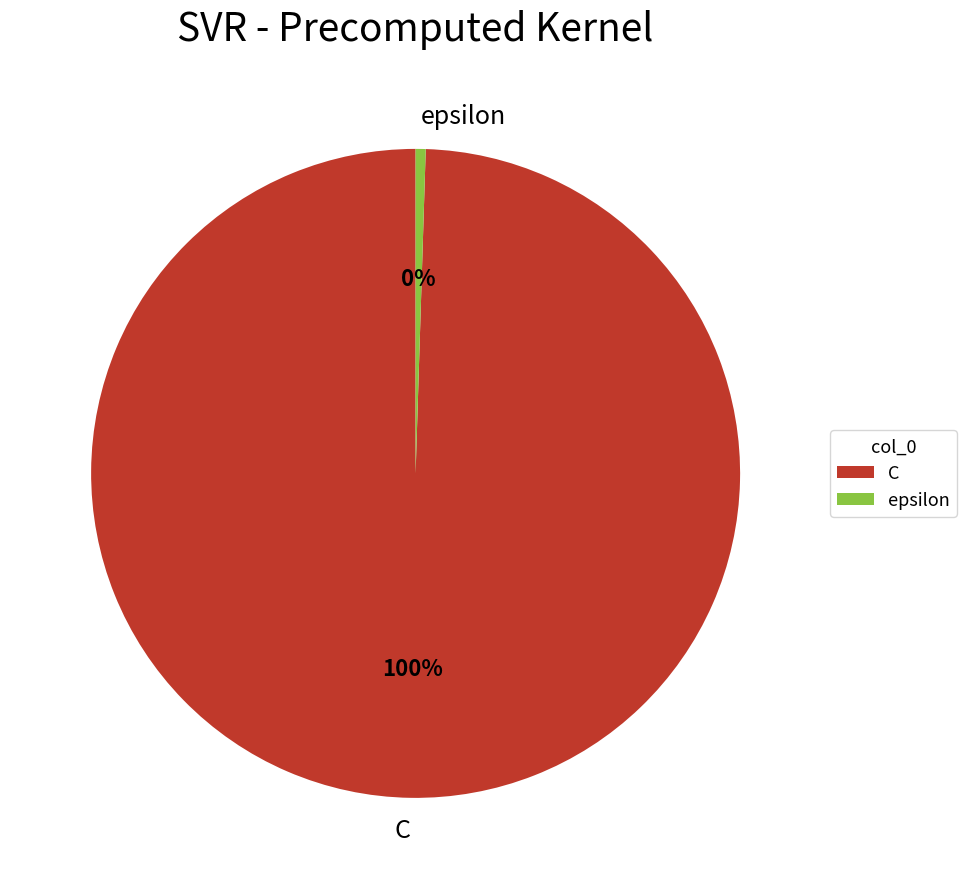

Approximately how many times larger is the value at C compared to epsilon?

200.0